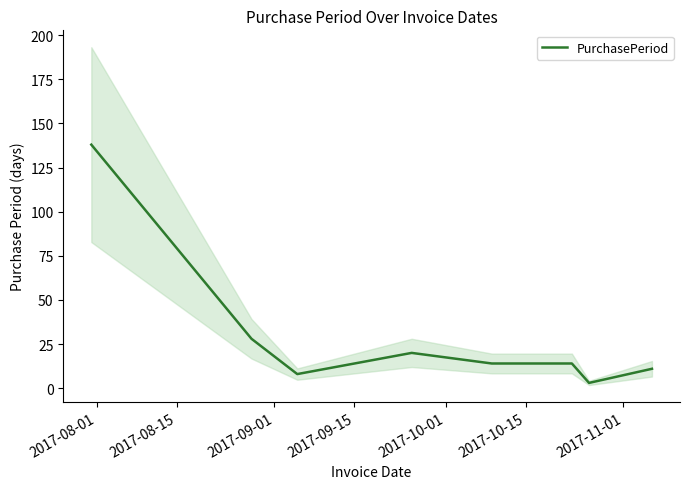

What is the highest value of the PurchasePeriod series?

138